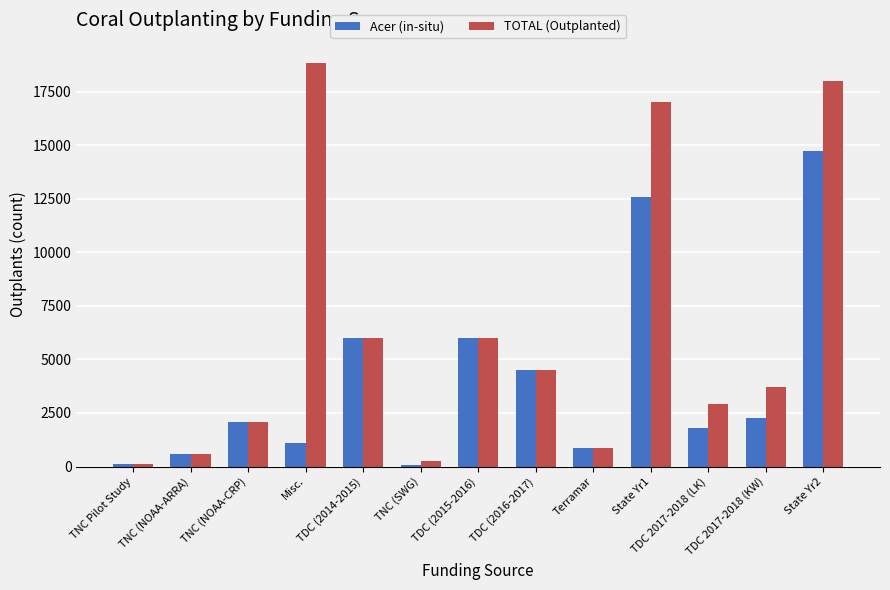

Rank the series by their maximum value, from lowest to highest.

Acer (in-situ), TOTAL (Outplanted)